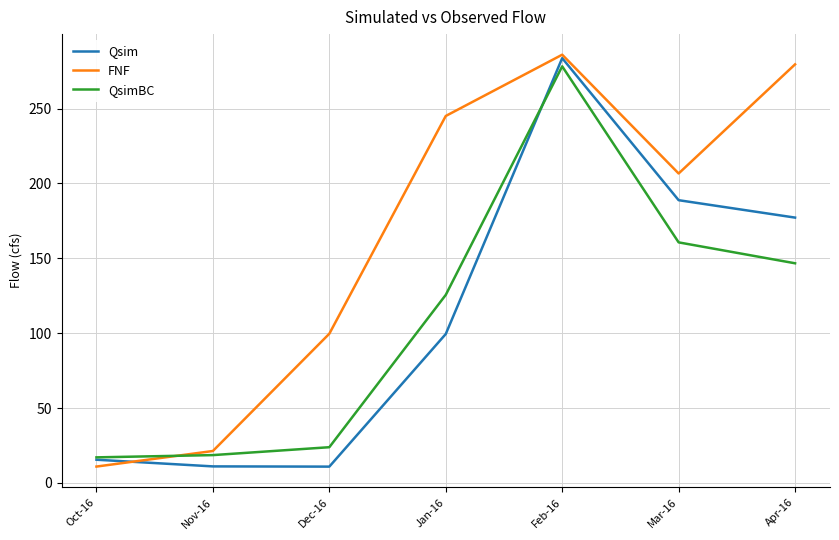

Between Oct-16 and Apr-16, which series saw the biggest shift?

FNF